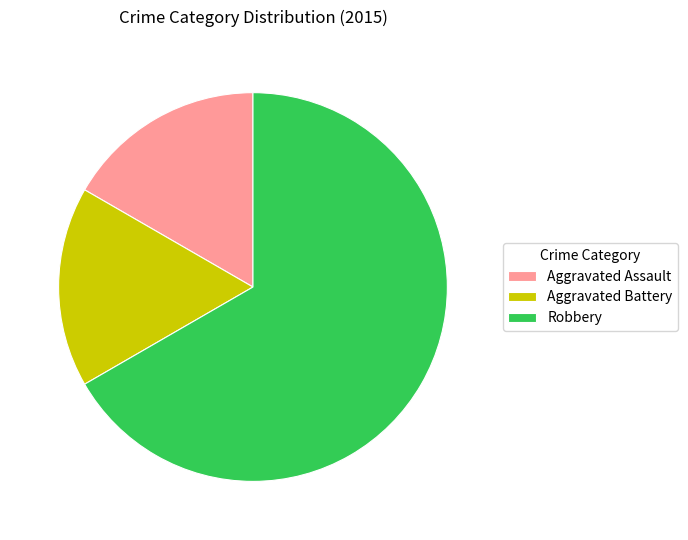

How many slices are in this pie chart?

3